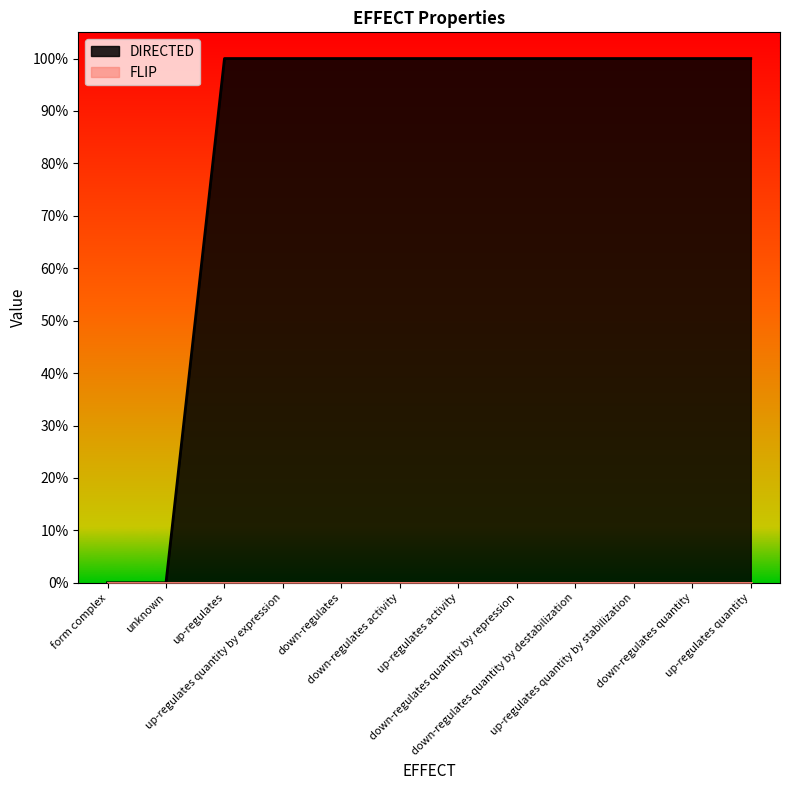

True or false: the data has more than 1 interior local peaks.

False